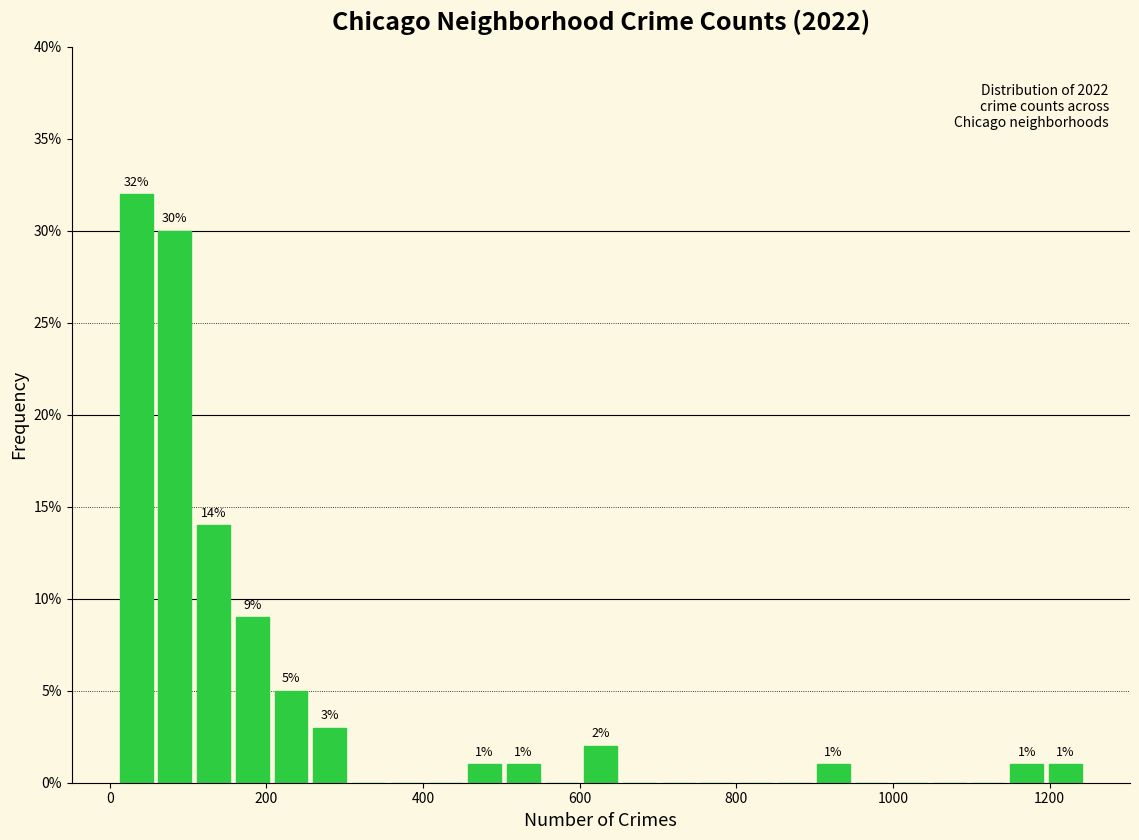

Read against the x-axis, roughly where is the centre of the tallest bar?

40